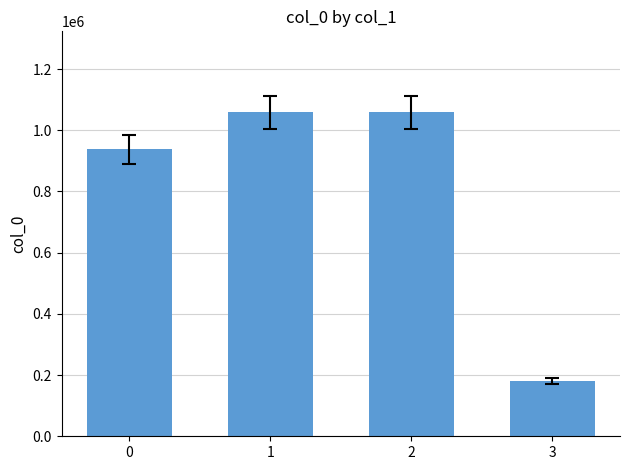

What is the smallest value displayed?

181009